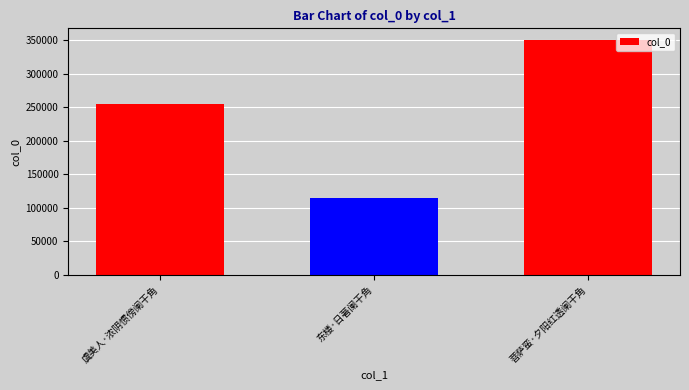

Rank the categories by value from lowest to highest.

东楼·日著阑干角, 虞美人·浓阴惯傍阑干角, 菩萨蛮·夕阳红透阑干角